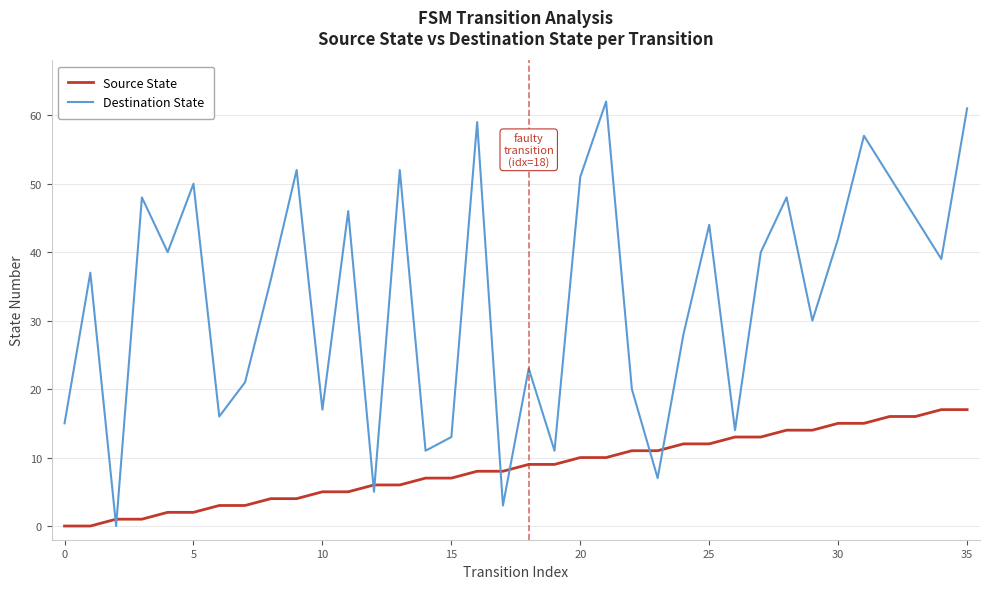

Which series has the largest total across all categories?

Destination State